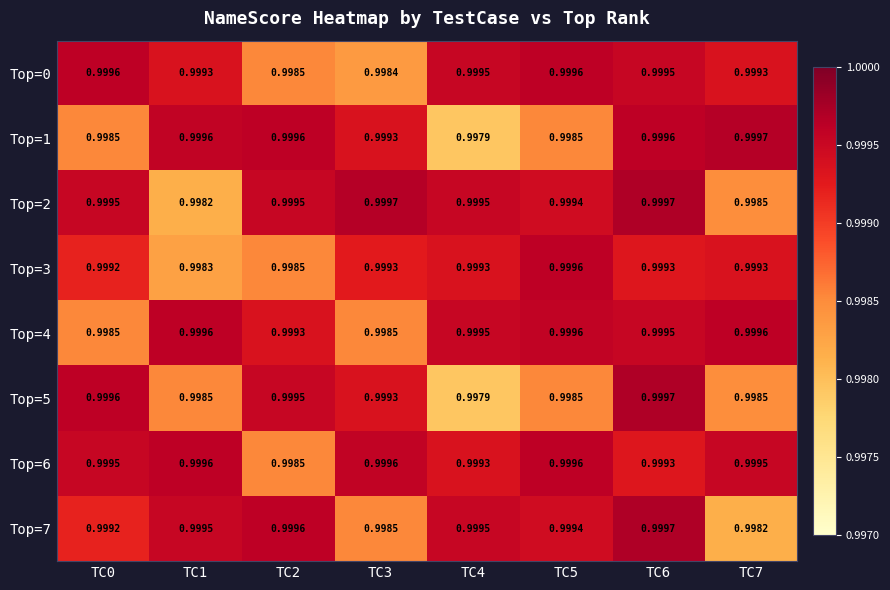

Is the value of Top=1 at TC7 greater than the value of Top=6 at TC4?

Yes